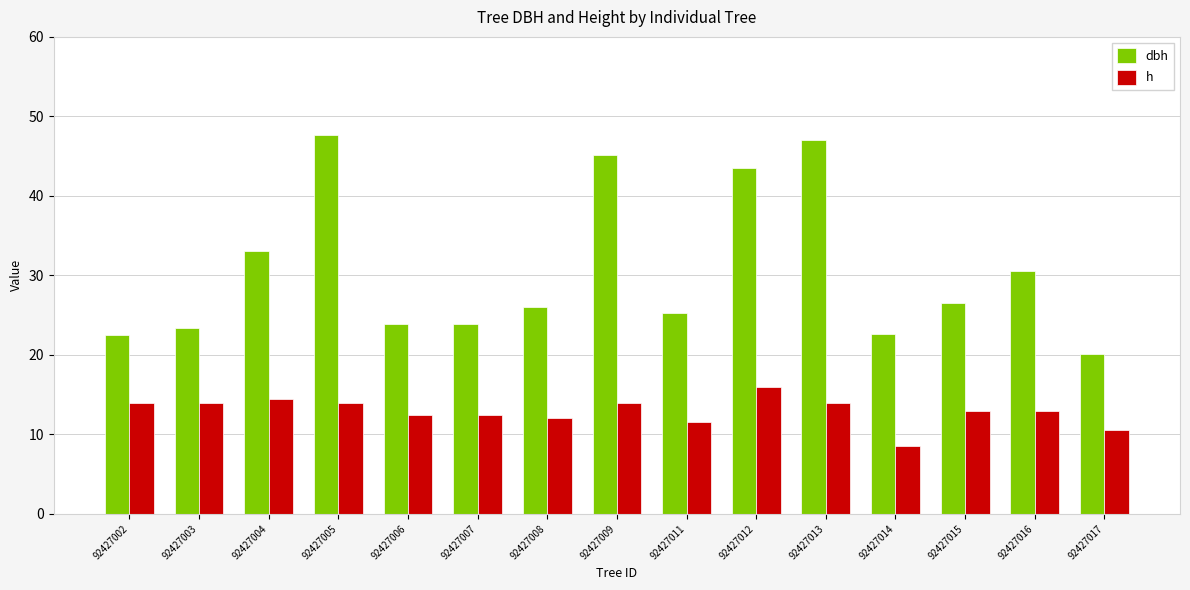

Between 92427005 and 92427014, which series saw the biggest shift?

dbh